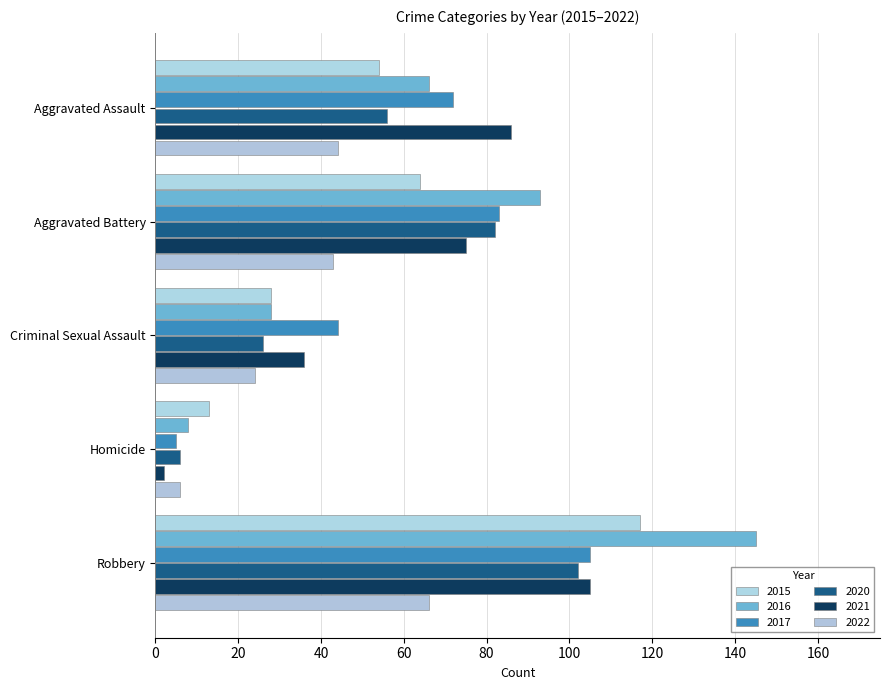

What is the label of the 4th bar from the left?

Homicide